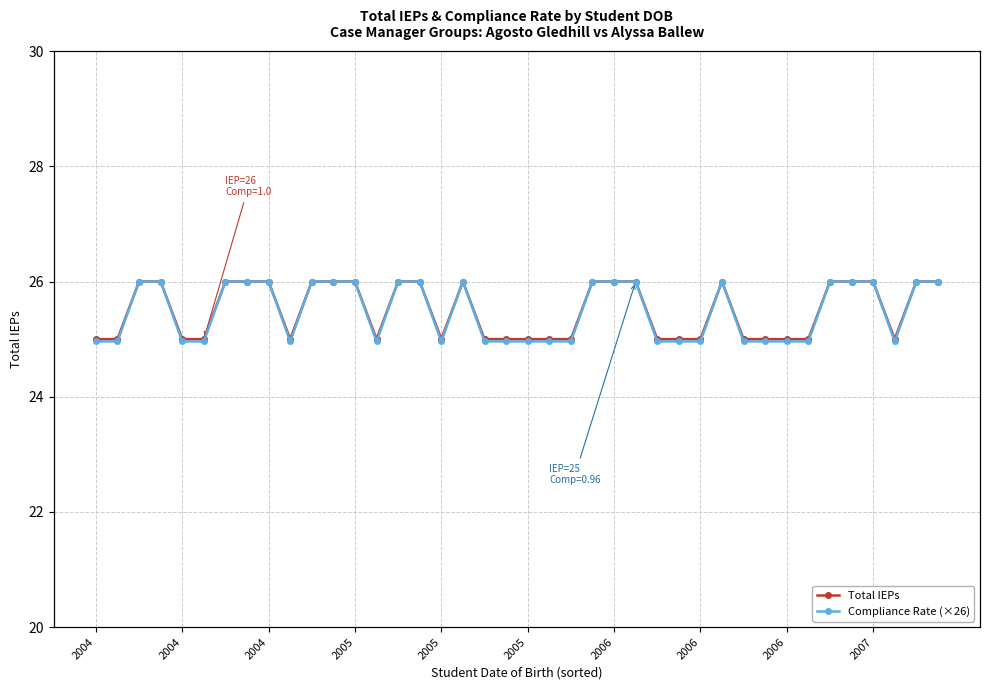

True or false: Compliance Rate (×26) and Total IEPs intersect in this chart.

False